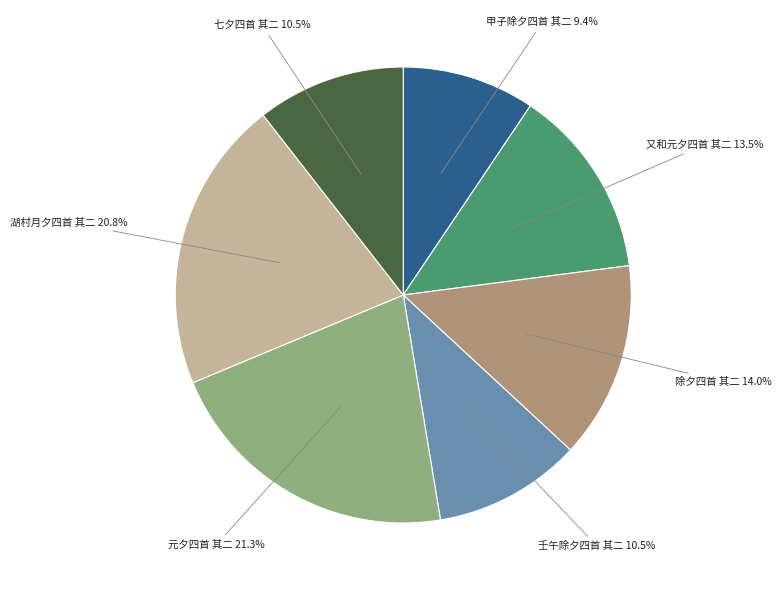

What is the ratio of the value at 湖村月夕四首 其二 to the value at 甲子除夕四首 其二?

2.2